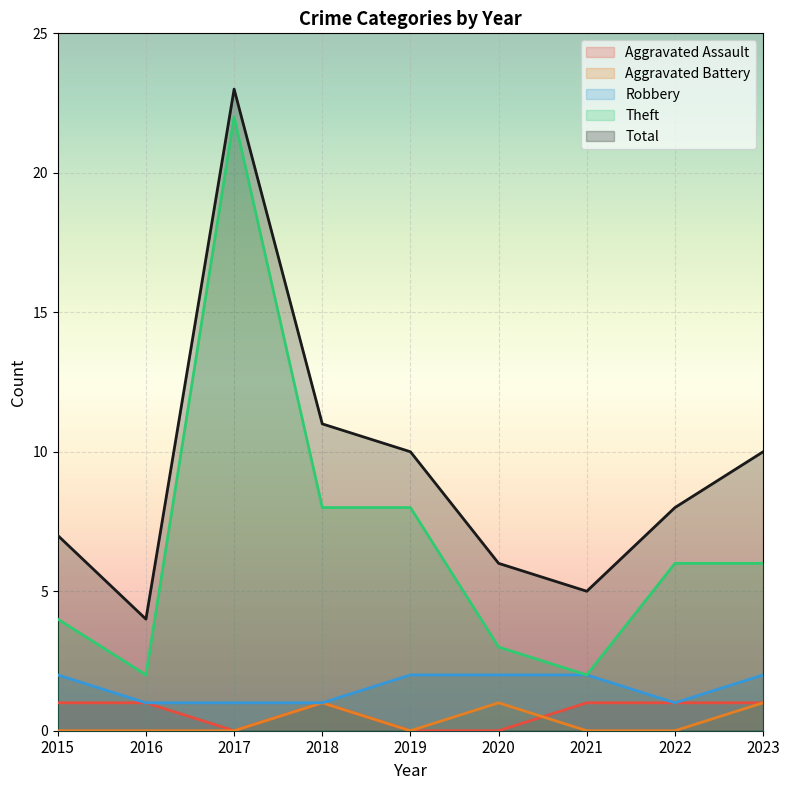

True or false: Aggravated Battery and Robbery intersect in this chart.

False